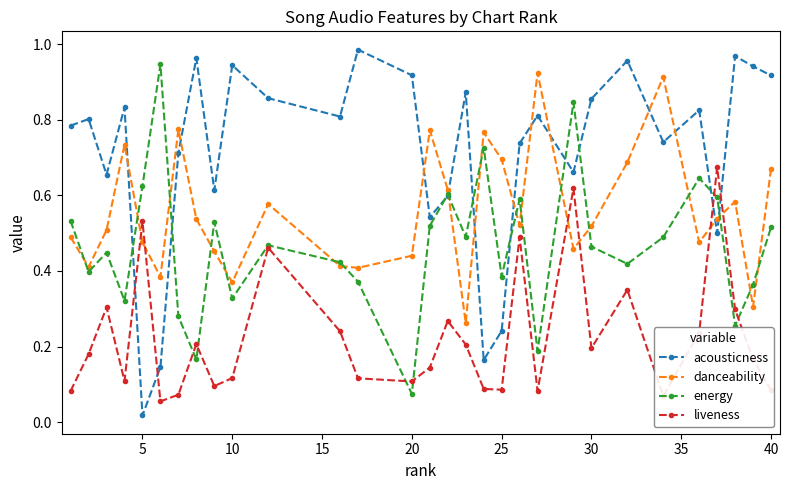

List the series in order of their overall mean, lowest first.

liveness, energy, danceability, acousticness